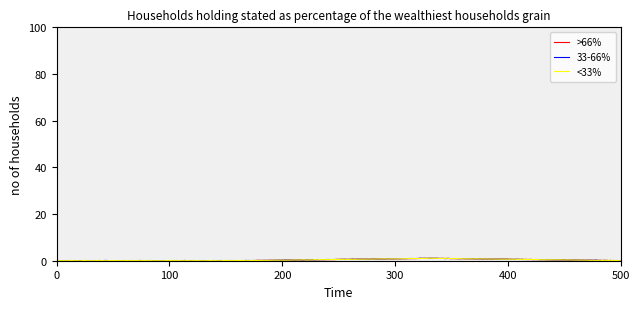

Count the number of categories in the chart.

500